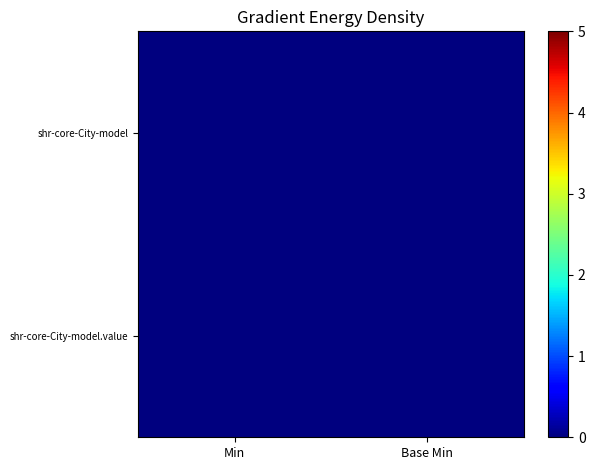

Count the number of data series in this chart.

2